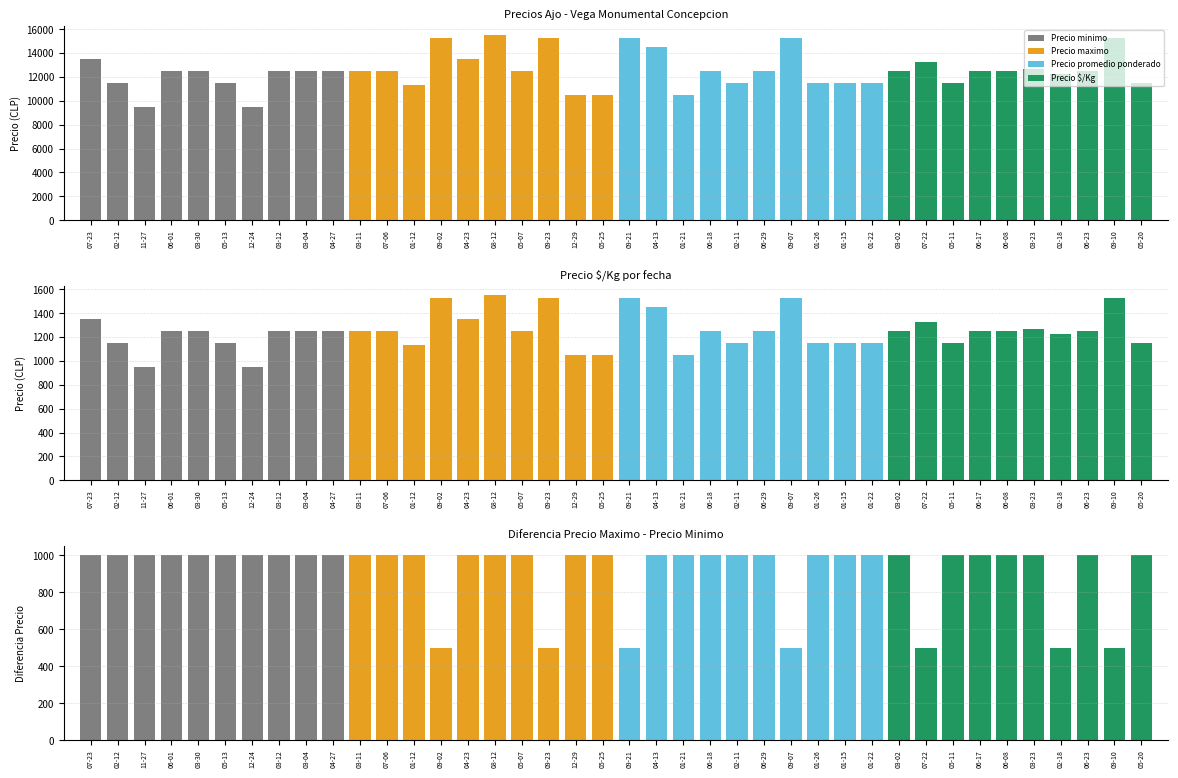

Between 07-23 and 02-12, which is larger?

07-23